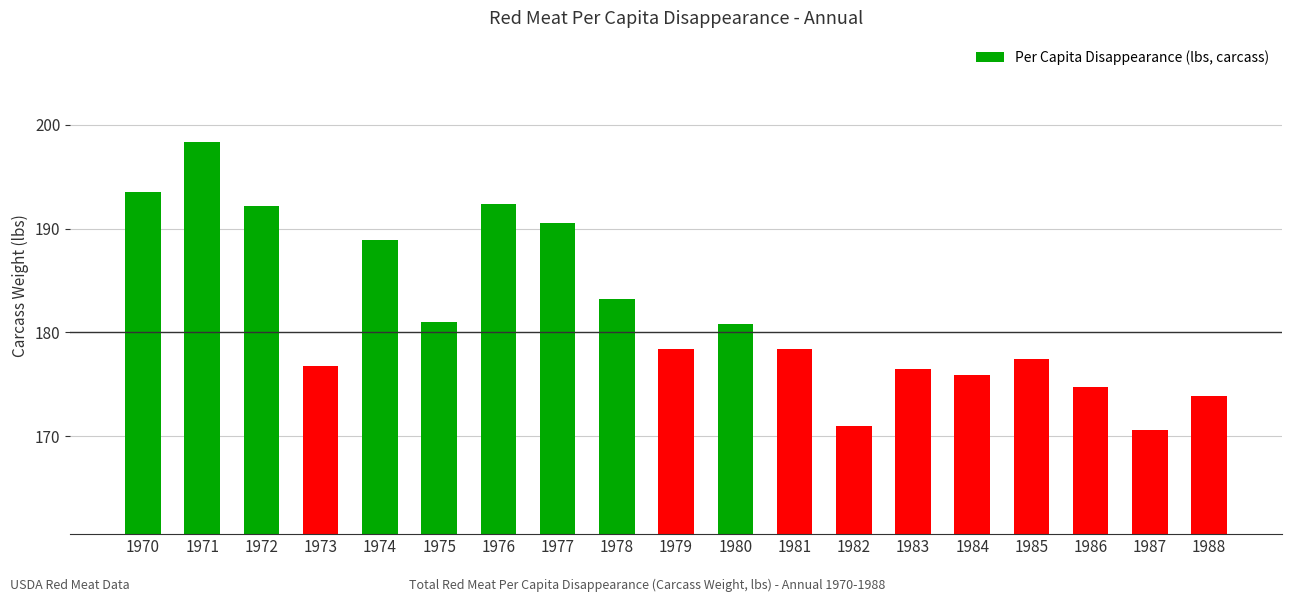

What is the value of the 11th bar from the left?

180.8